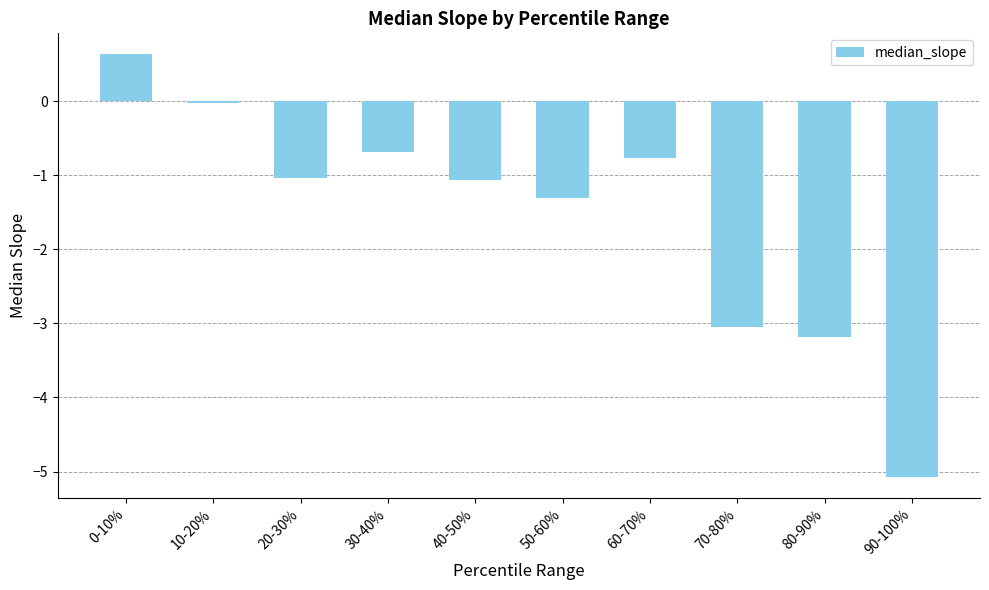

At which label is the value closest to -2?

50-60%